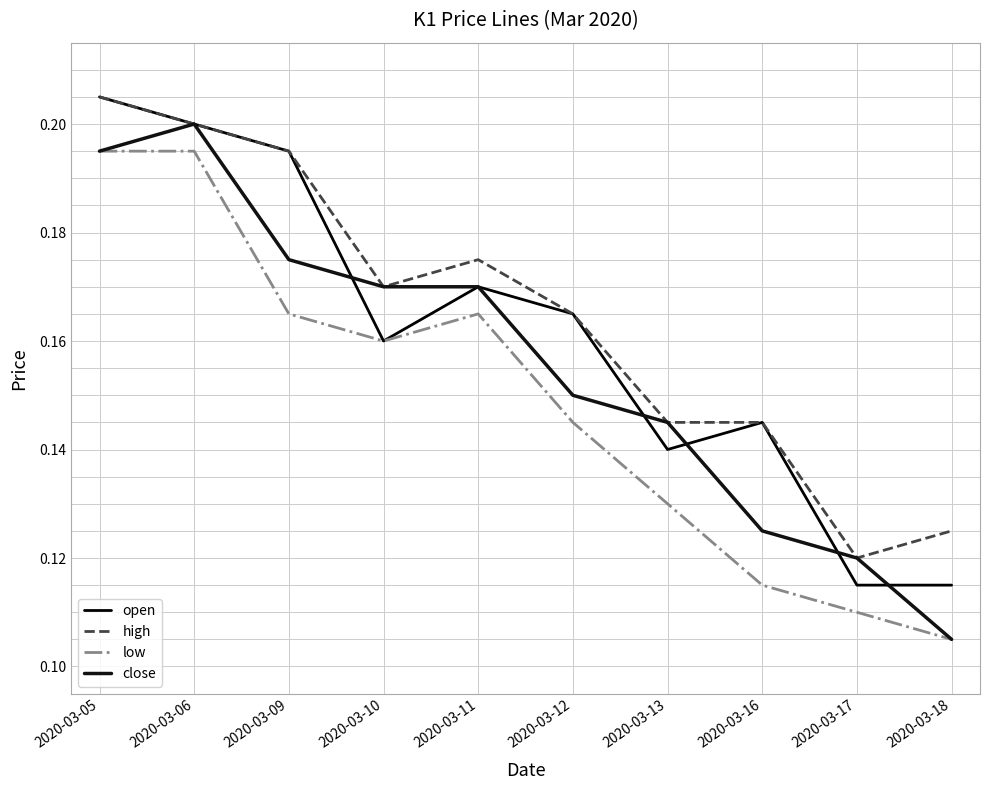

Between 2020-03-05 and 2020-03-10, which series saw the biggest shift?

open